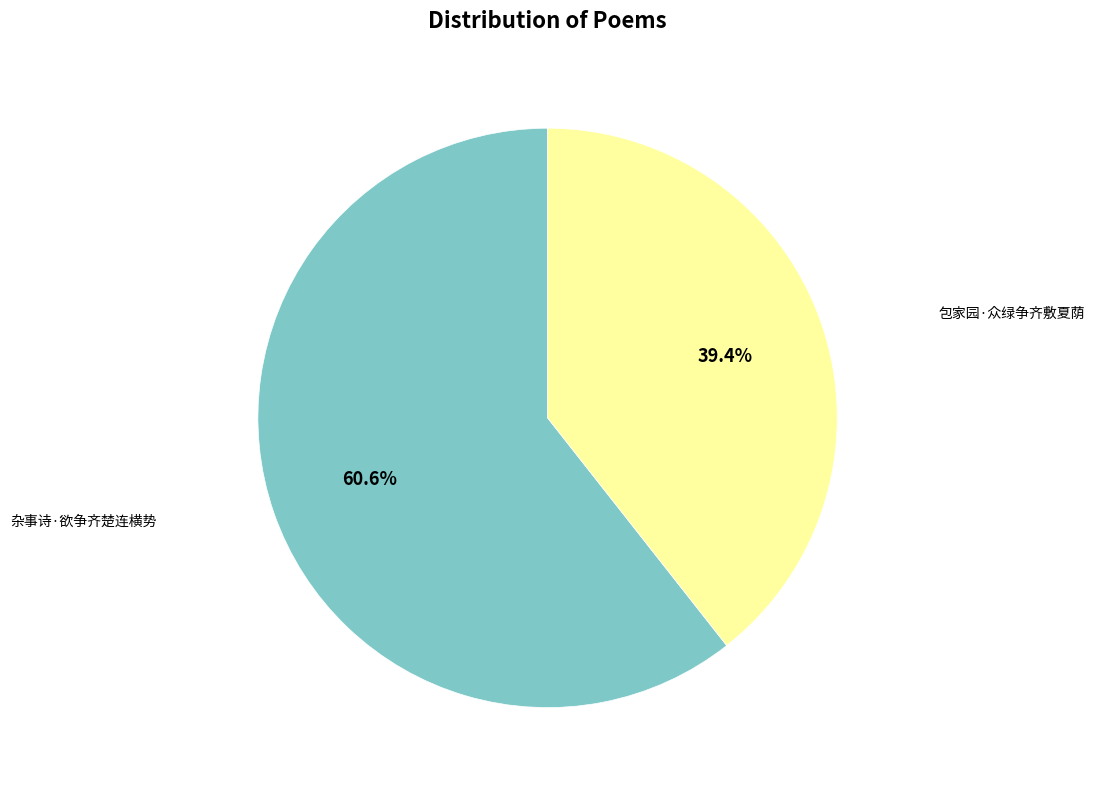

Which slice is the smallest?

包家园·众绿争齐敷夏荫